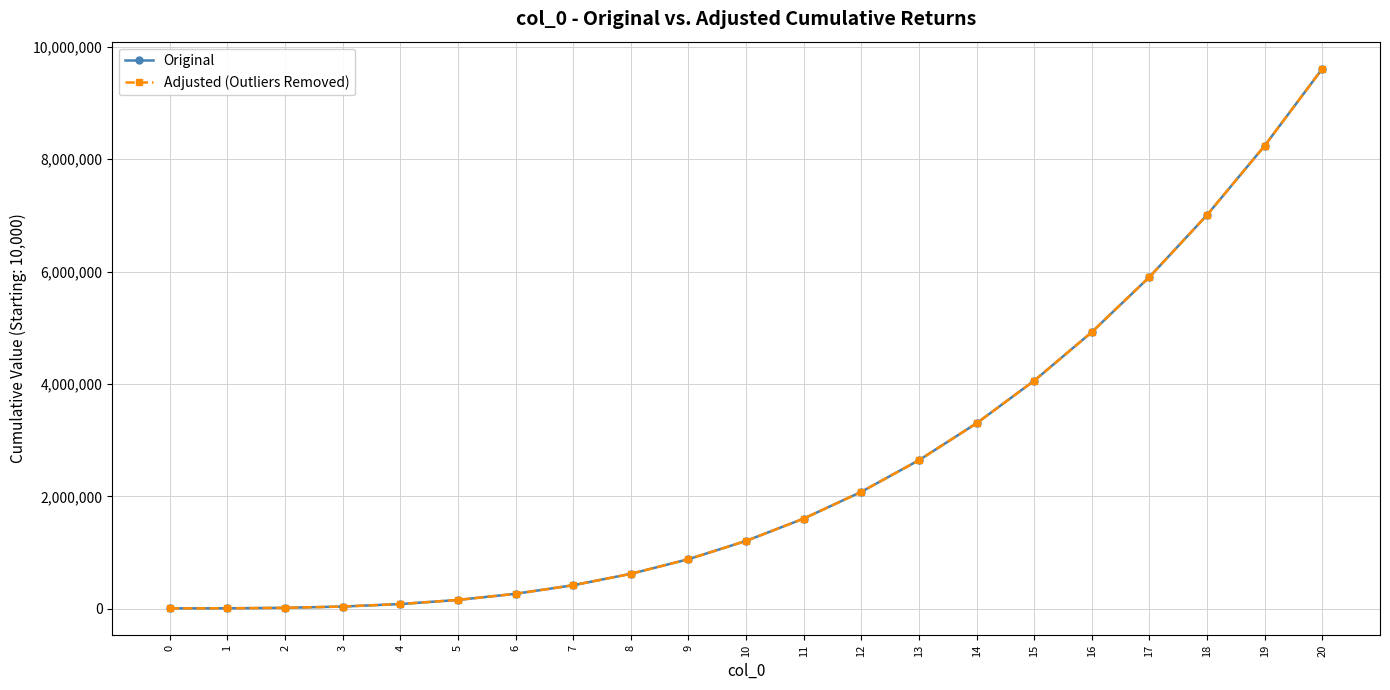

True or false: Original has a value of 12514364.3 at 18.

False